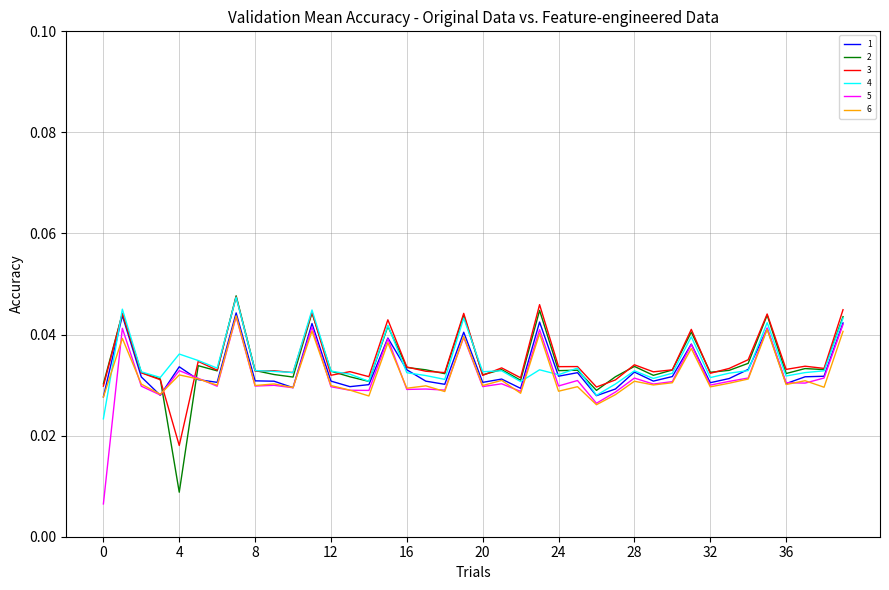

True or false: 6 and 3 cross at least once.

True